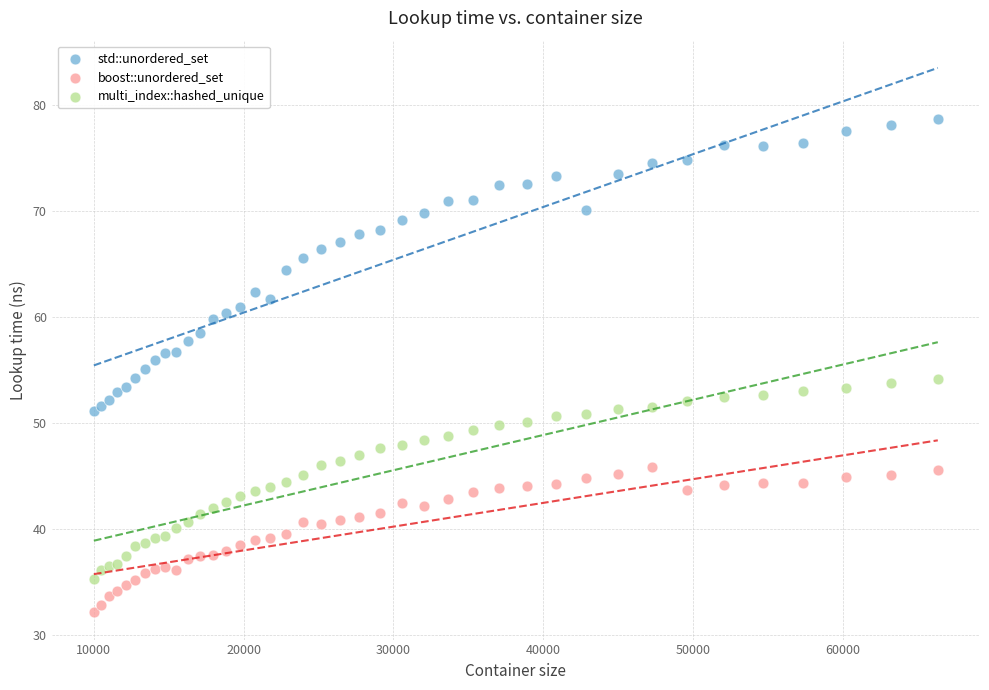

Which series has the widest spread of Y values?

std::unordered_set